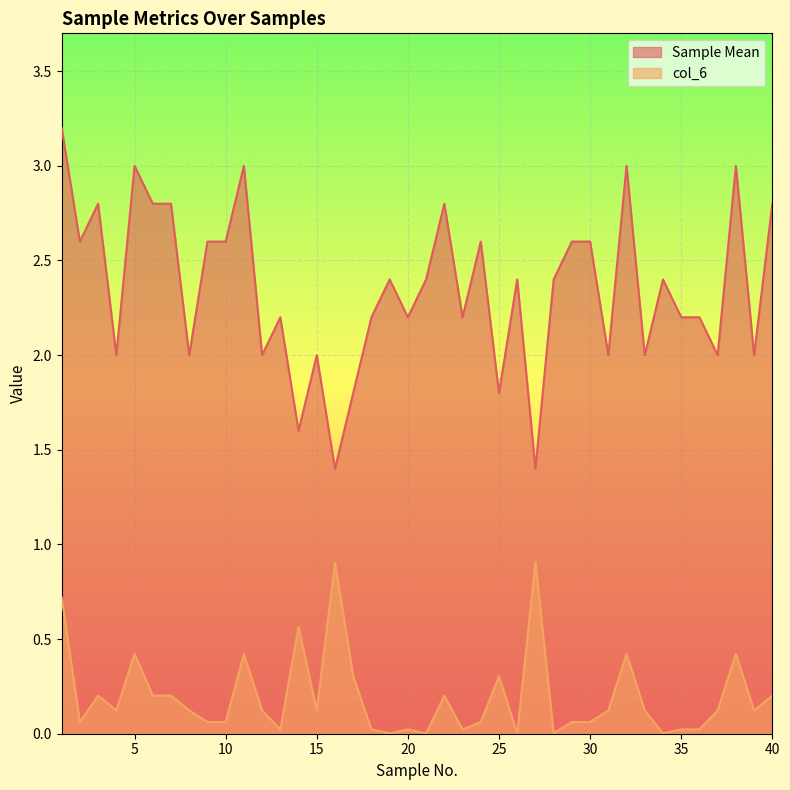

True or false: col_6 and Sample Mean cross at least once.

False